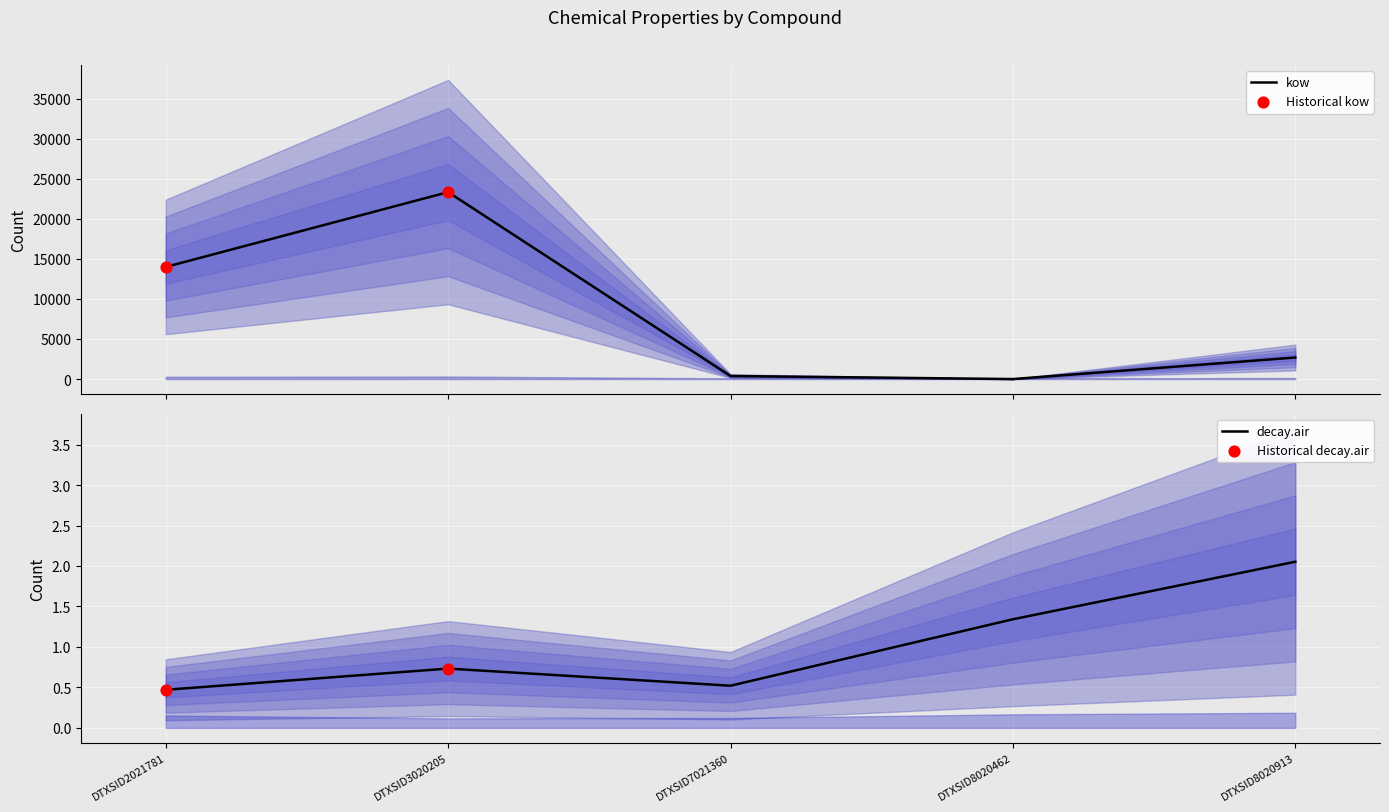

What is the maximum value for kow?

23334.2